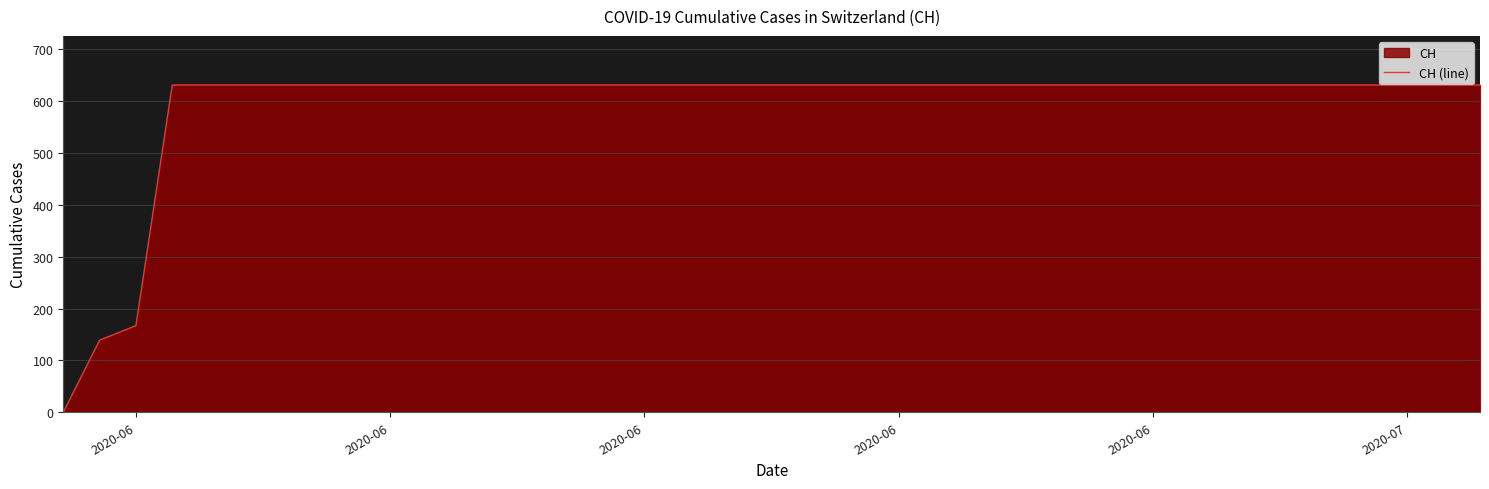

True or false: the data shows 241 at 2020-06.

False